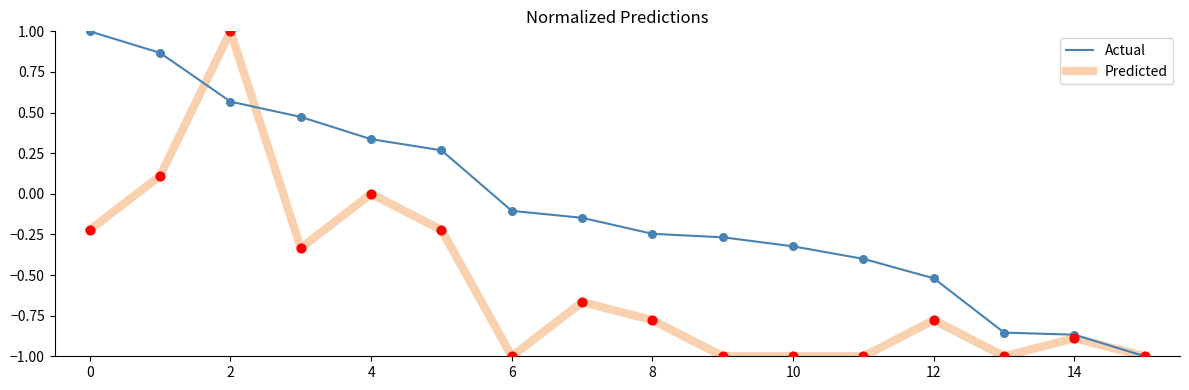

What is the minimum value shown in the chart?

-1.0